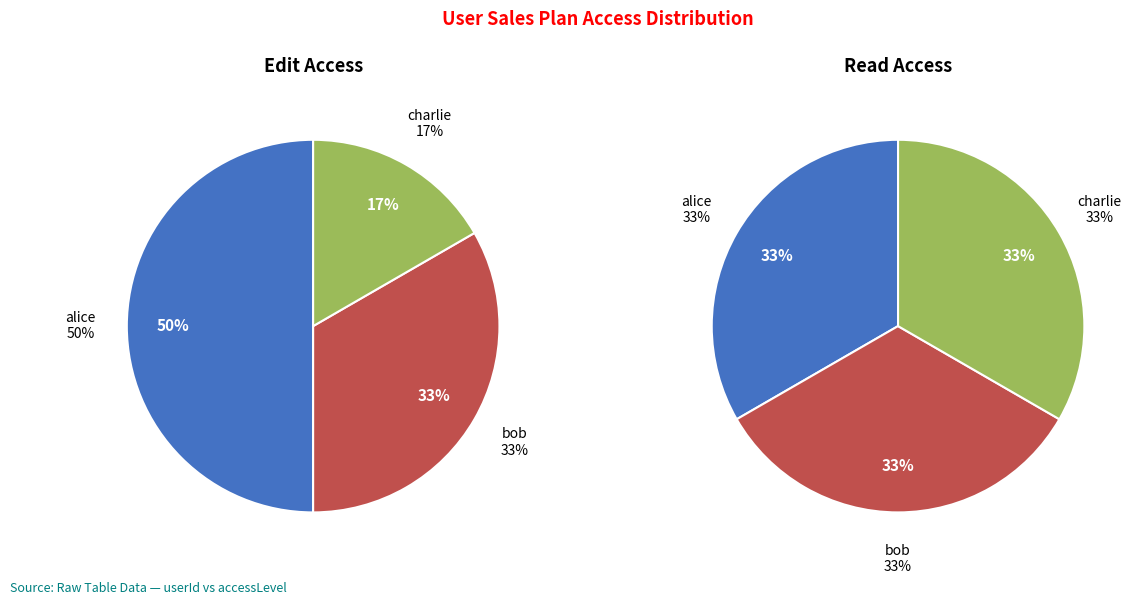

To the nearest percent, what percentage of the pie is charlie?

17%